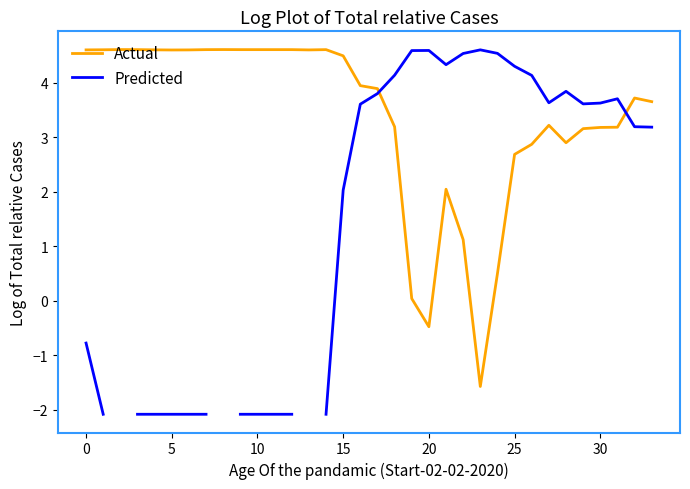

How many data points in Actual are above 3?

25